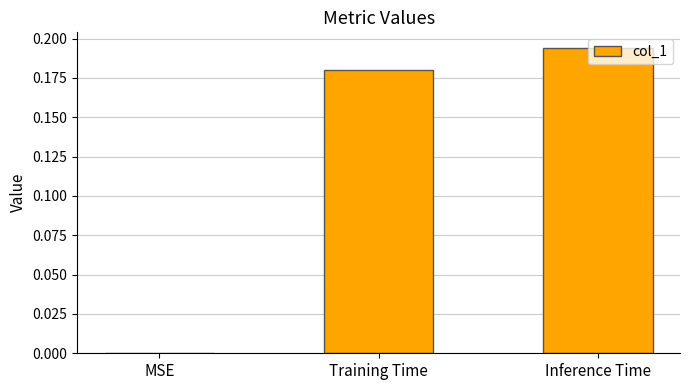

Which has a higher value, MSE or Training Time?

Training Time